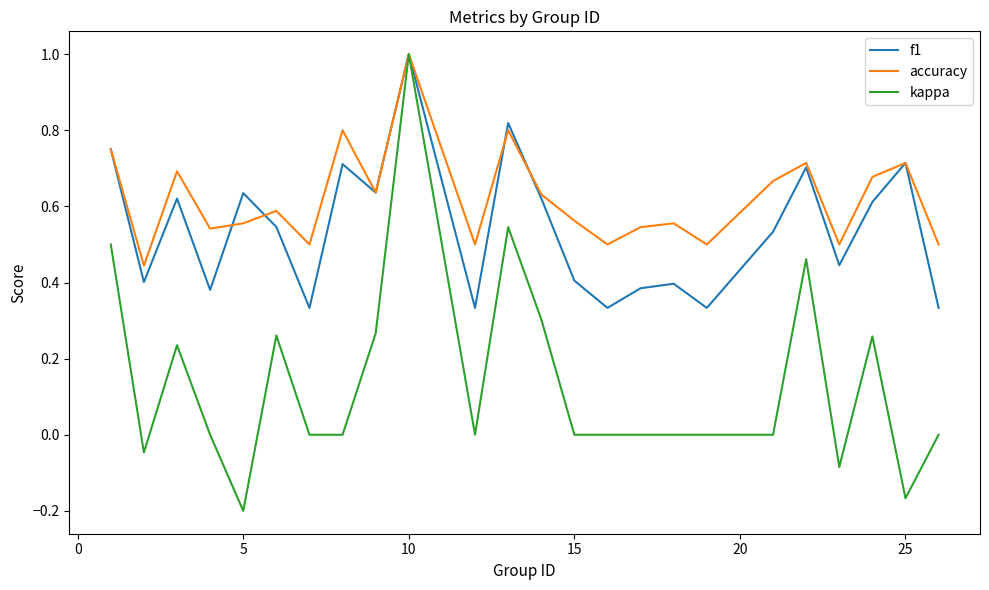

Rank the series by their average value, from highest to lowest.

accuracy, f1, kappa